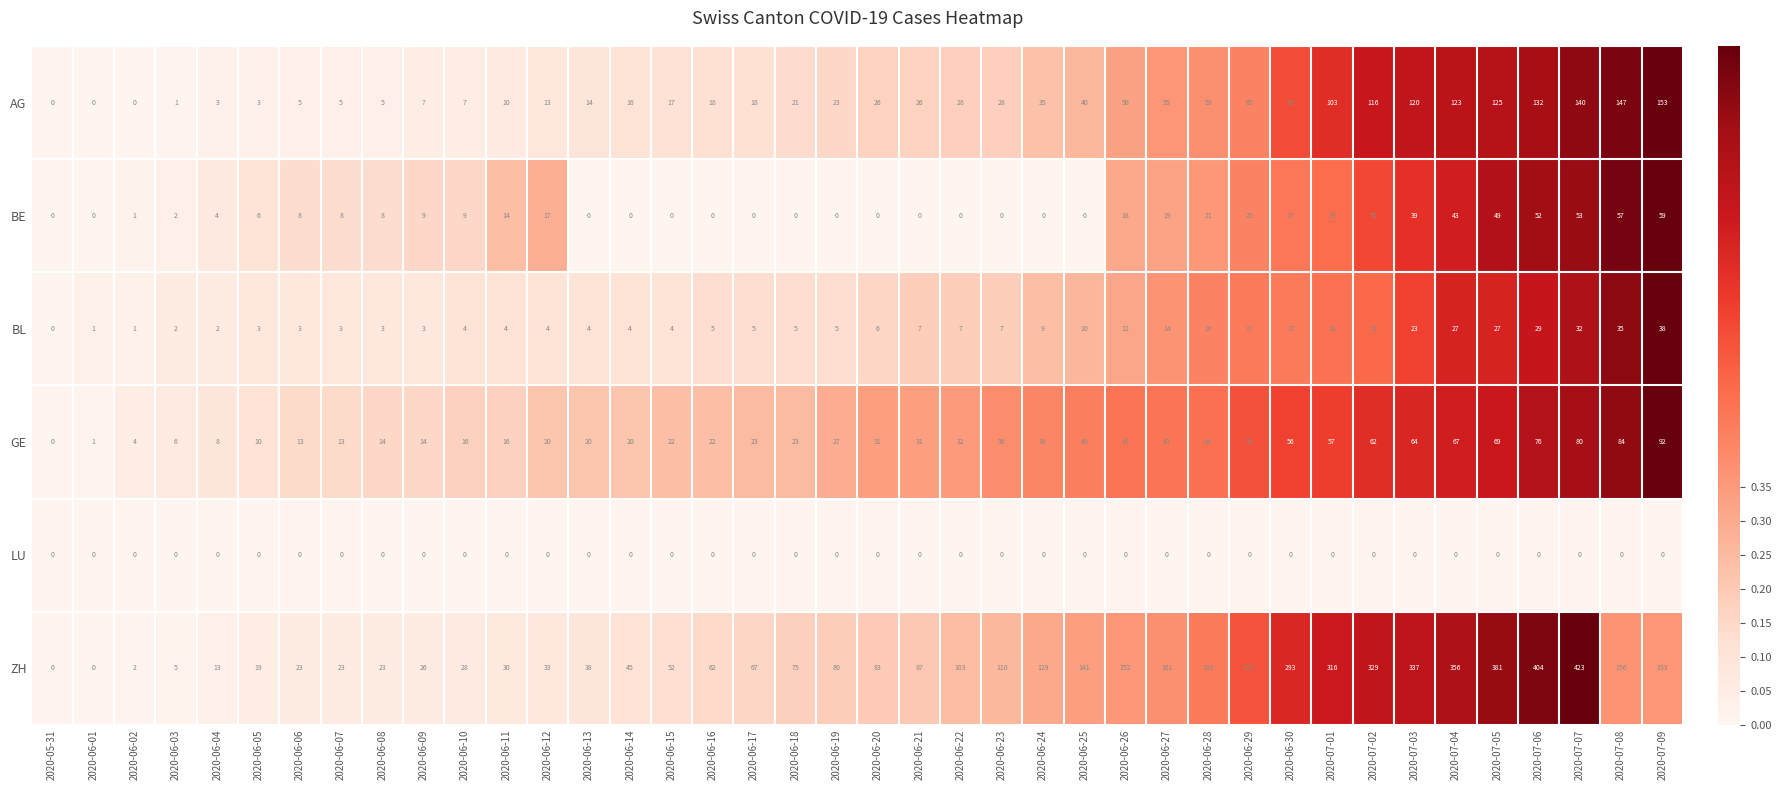

What is the sum of the BL values at 2020-06-24 and 2020-06-01?

10